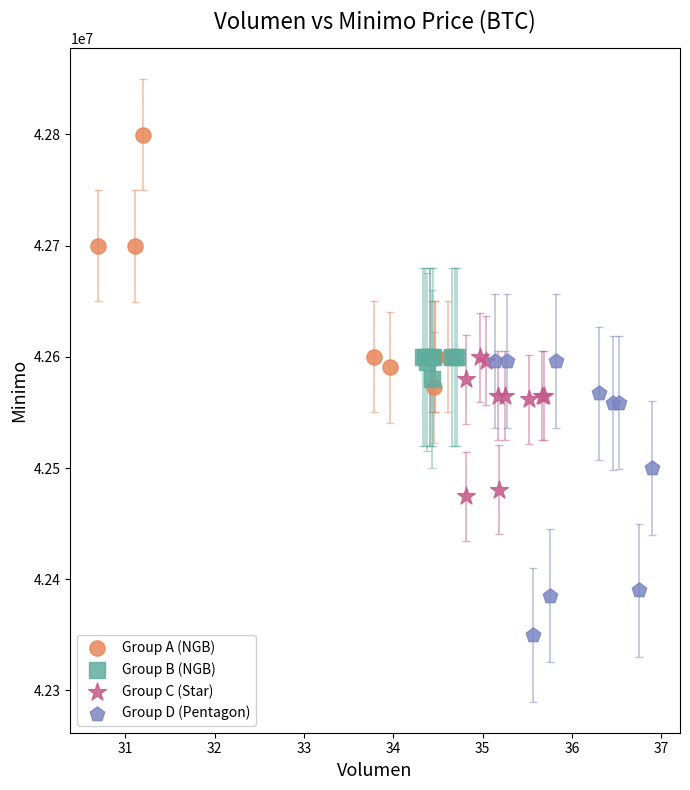

Which series has the widest spread of Y values?

Group D (Pentagon)